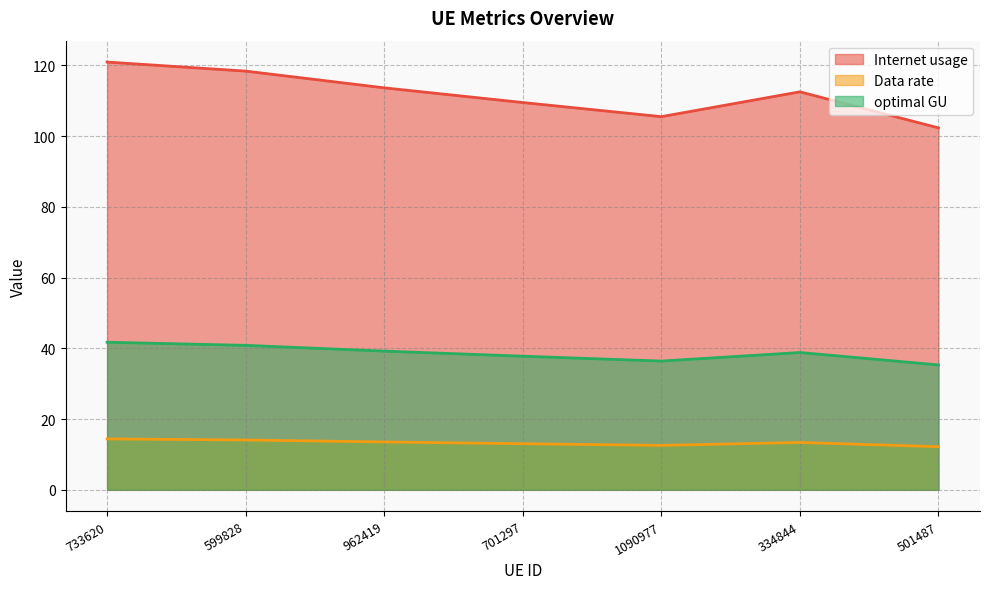

List the series in order of their peak value, lowest first.

Data rate, optimal GU, Internet usage